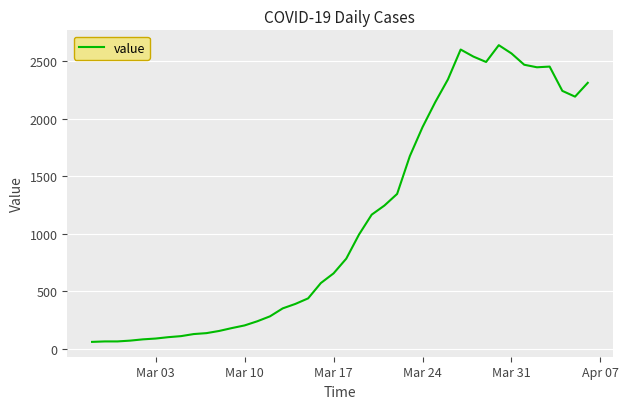

What is the greatest value displayed?

2638